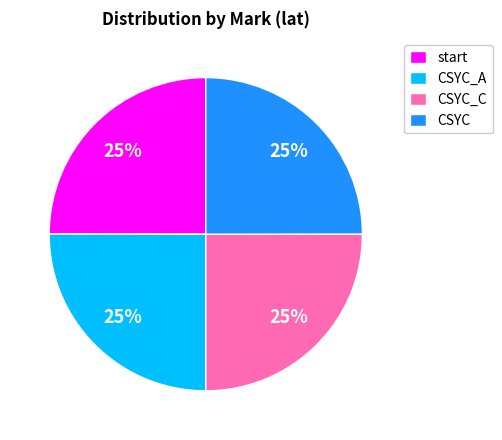

Is there any slice that represents more than half of the pie?

No